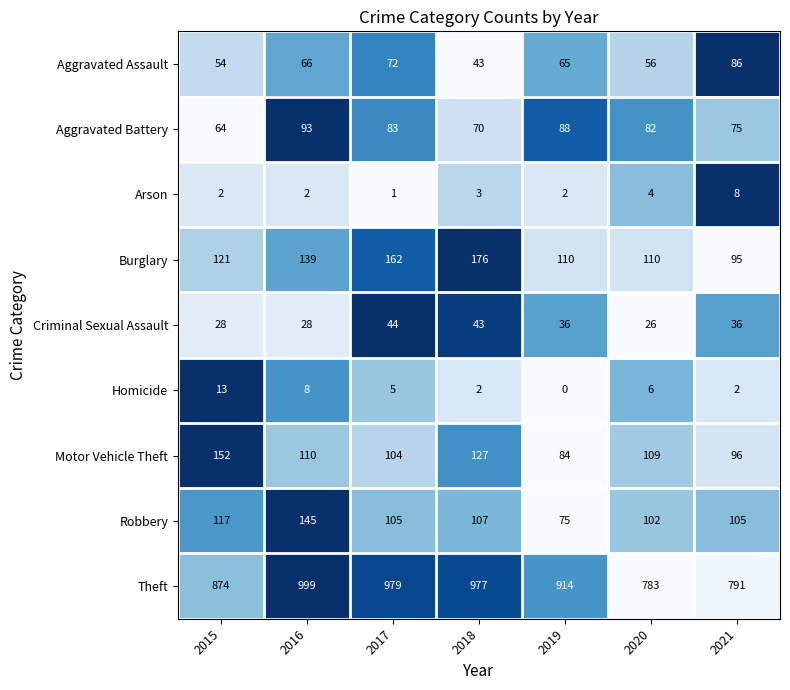

What is the total value across all series at 2021?

1294